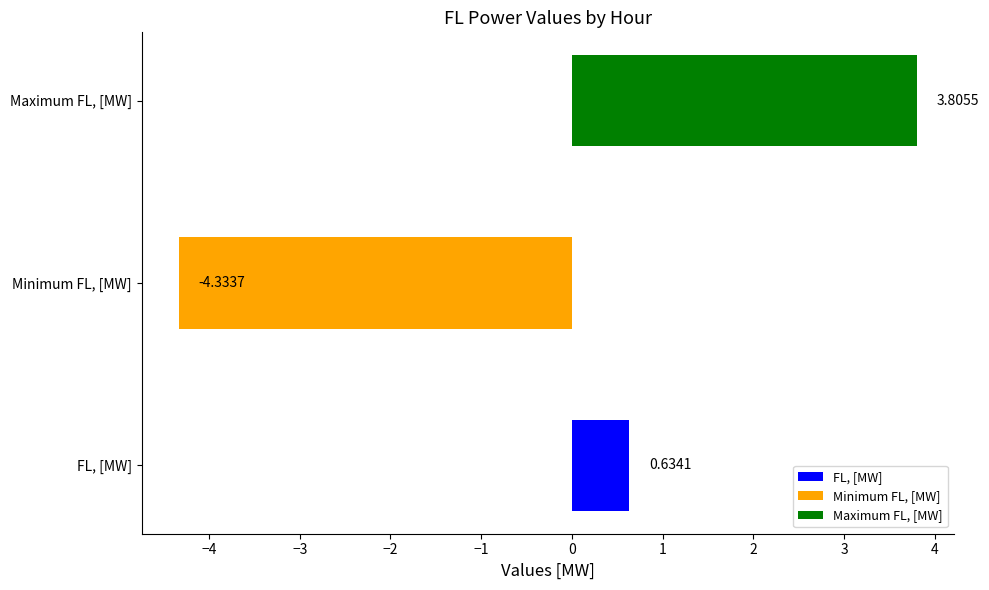

Between 3 and 9, which series saw the biggest shift?

Minimum FL, [MW]